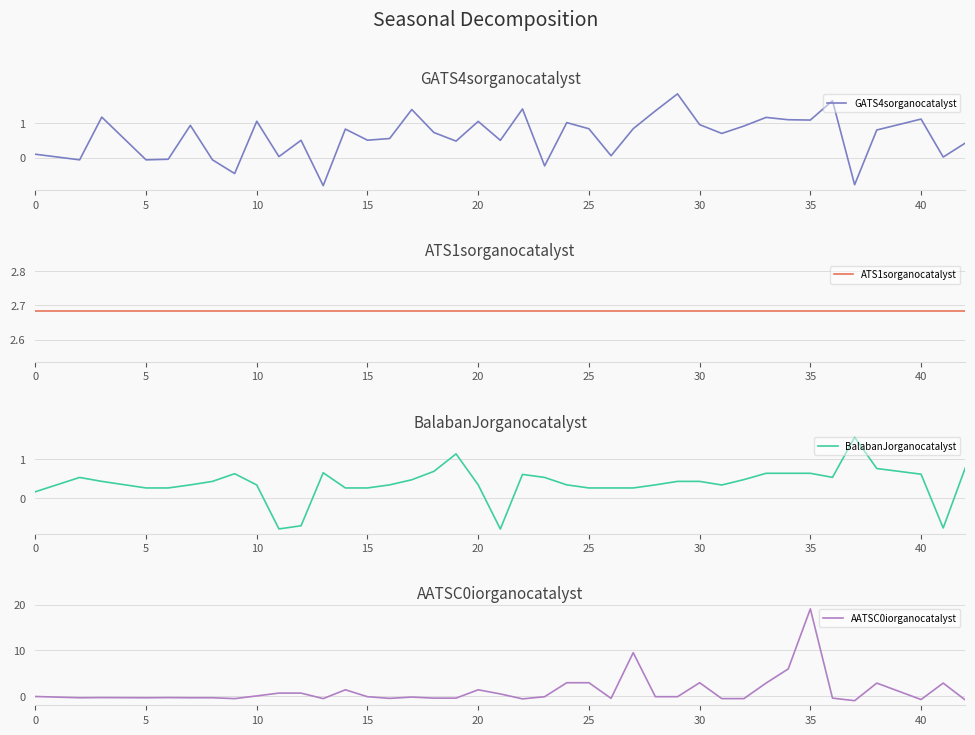

What value does the AATSC0iorganocatalyst series have at 5?

-0.4